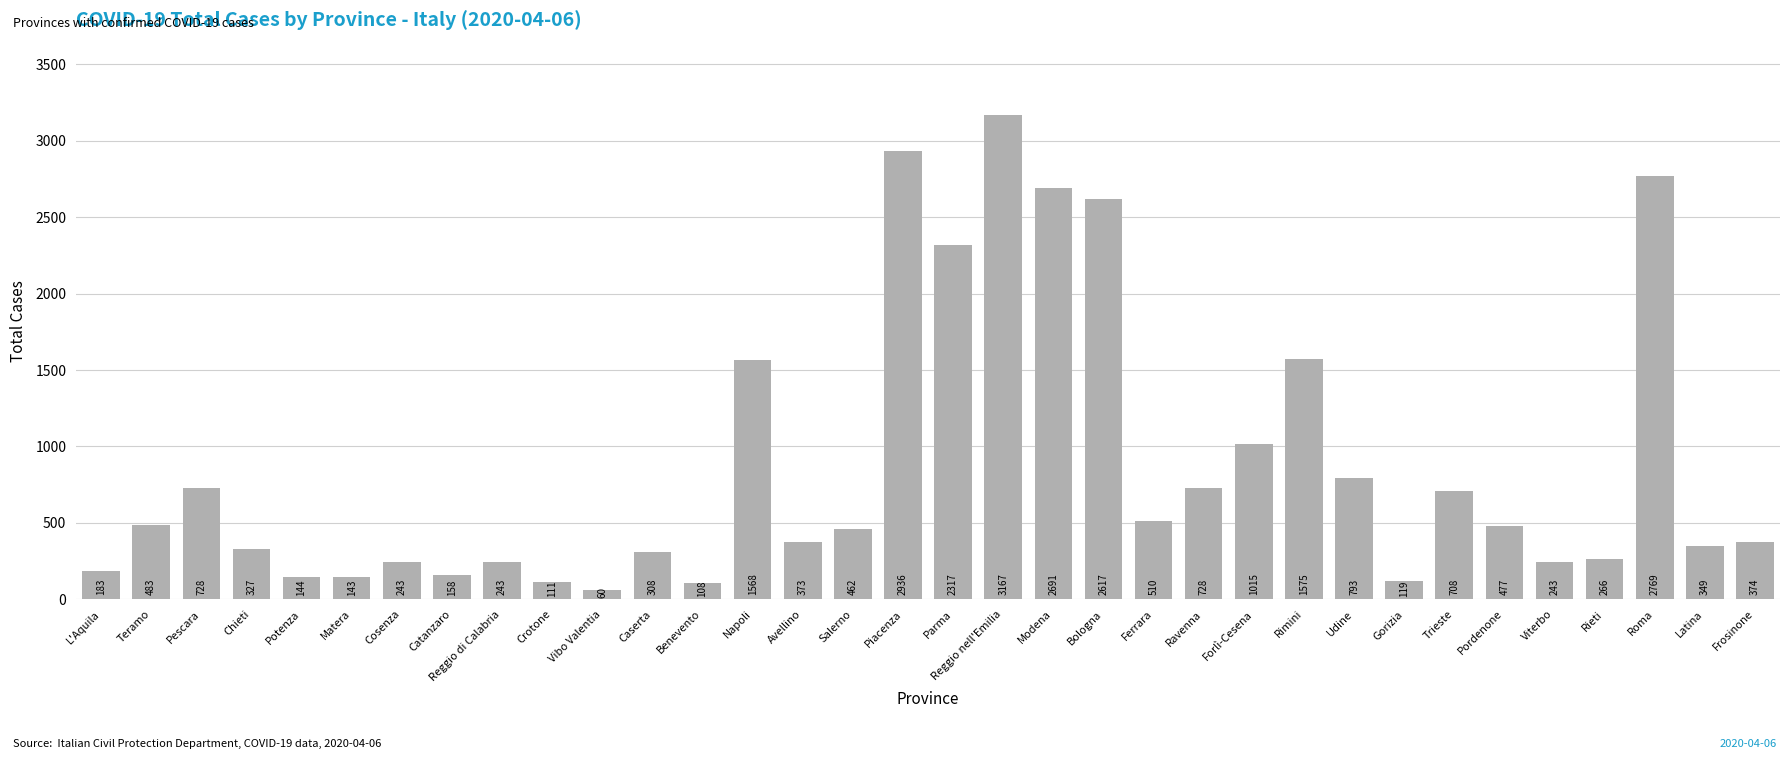

At which category does the chart reach its peak across all series?

Reggio nell'Emilia